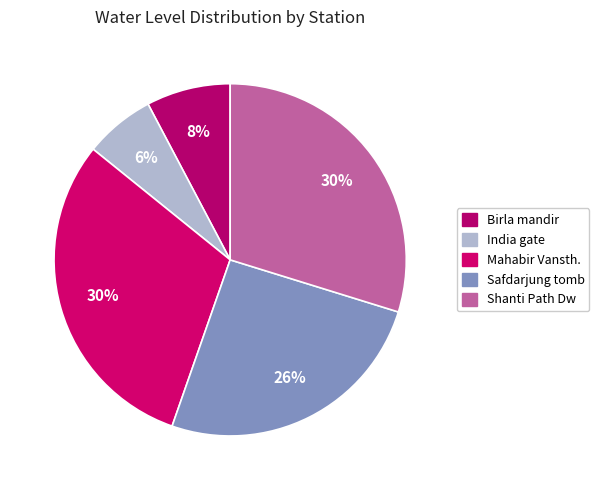

The Safdarjung tomb slice represents 26% of the pie. True or false?

True